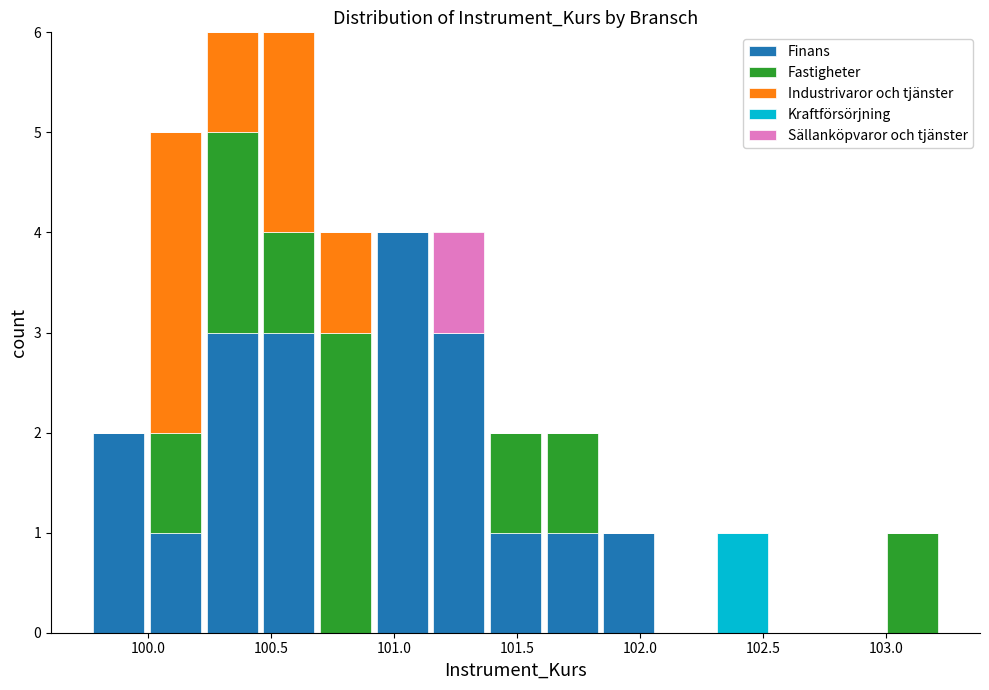

Reading left to right, list every stacked bar in this chart as the range it spans on the x-axis followed by its total height. Neither the bar edges nor the heights are printed on the chart, so give them approximately, as read against the axes.

99.75 to 100.00: 2
100.00 to 100.25: 5
100.25 to 100.45: 6
100.45 to 100.70: 6
100.70 to 100.90: 4
100.90 to 101.15: 4
101.15 to 101.40: 4
101.40 to 101.60: 2
101.60 to 101.85: 2
101.85 to 102.05: 1
102.05 to 102.30: 0
102.30 to 102.55: 1
102.55 to 102.75: 0
102.75 to 103.00: 0
103.00 to 103.20: 1